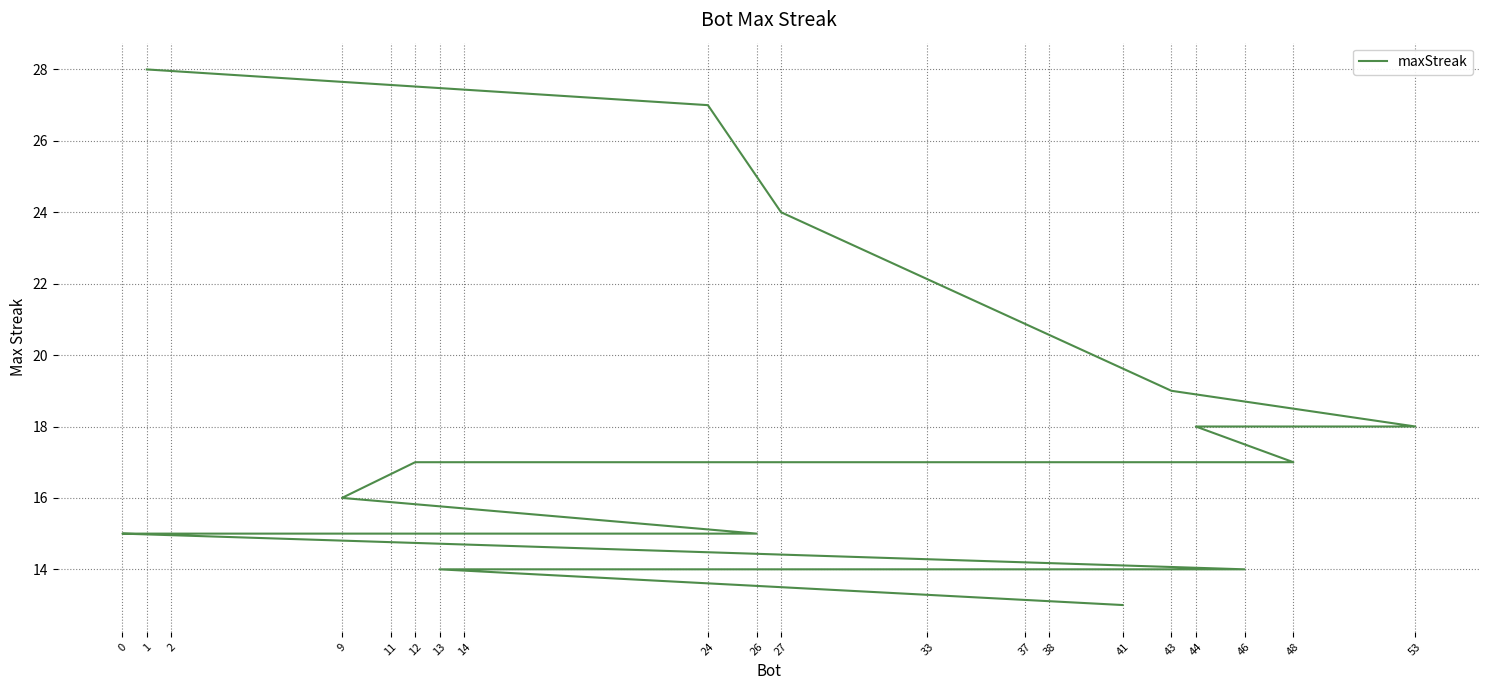

List the labels in order of value, smallest first.

41, 46, 38, 37, 33, 13, 26, 14, 11, 2, 0, 9, 48, 12, 53, 44, 43, 27, 24, 1